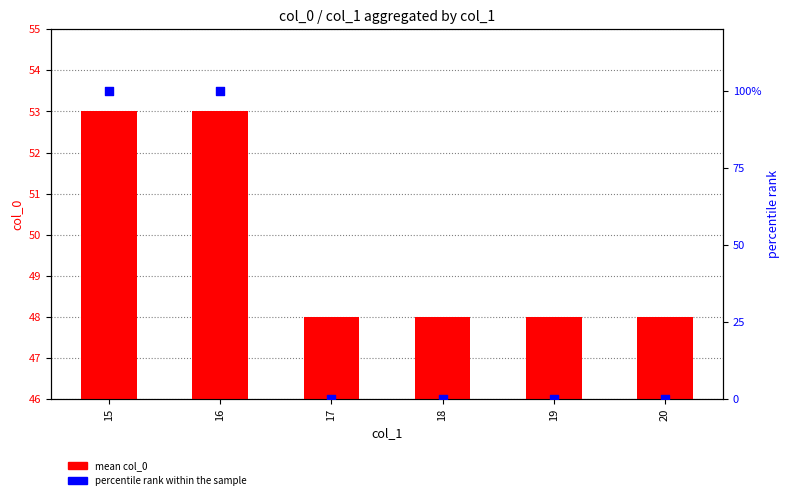

At which category is the sum across all series the highest?

15